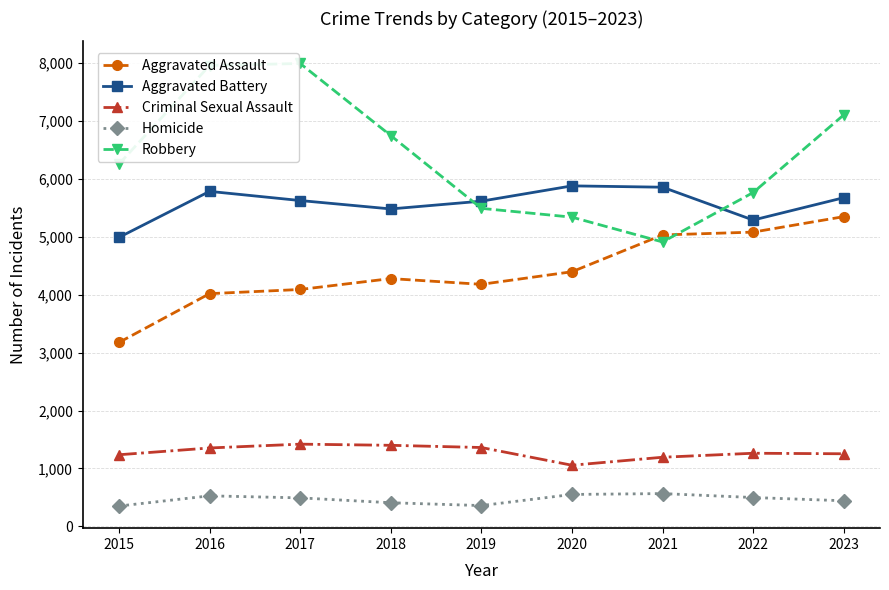

At how many categories does at least one series exceed 2157?

9